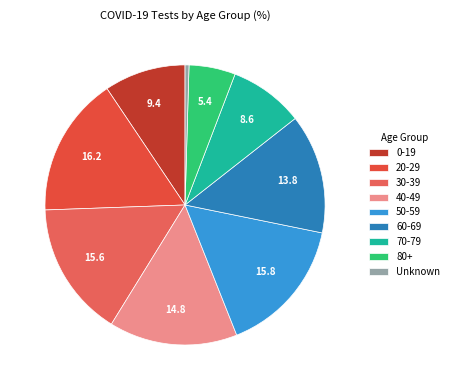

How many segments does this pie chart have?

9